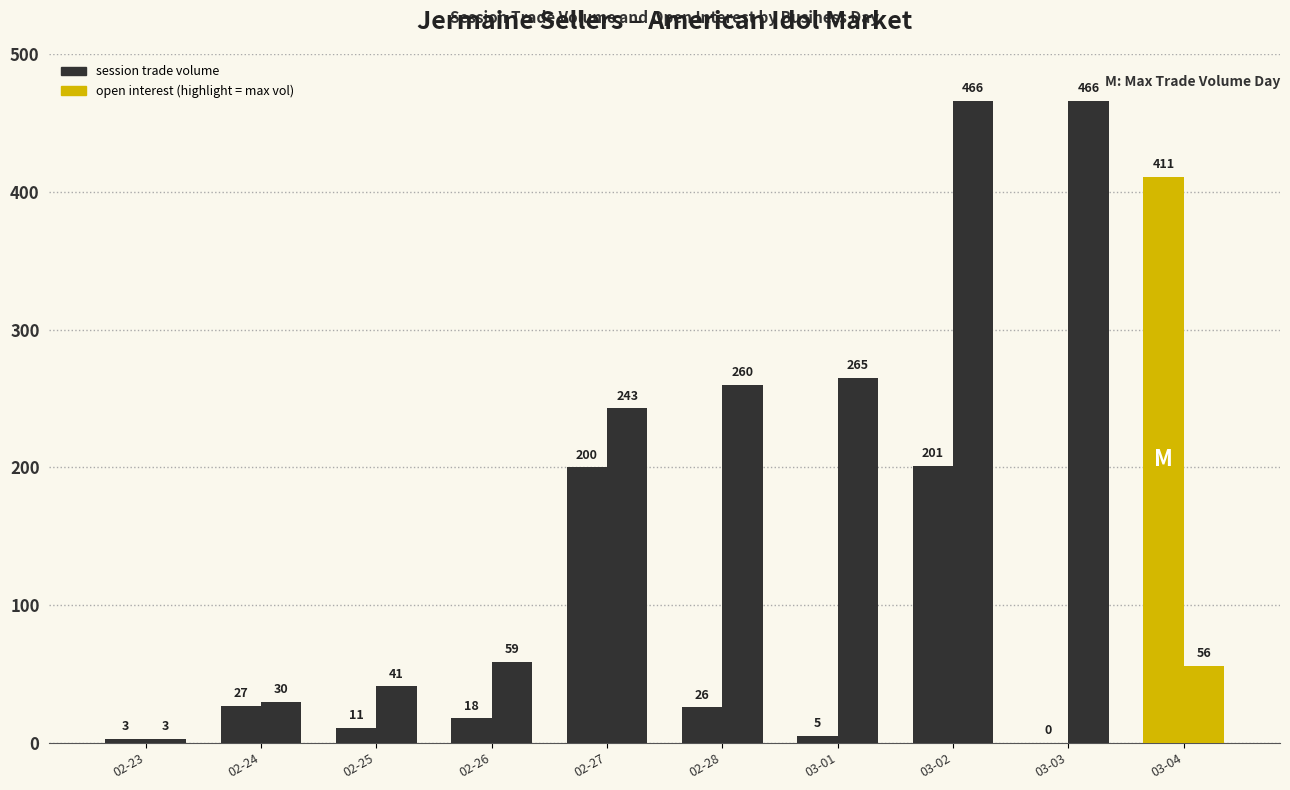

How many groups of bars are there?

10